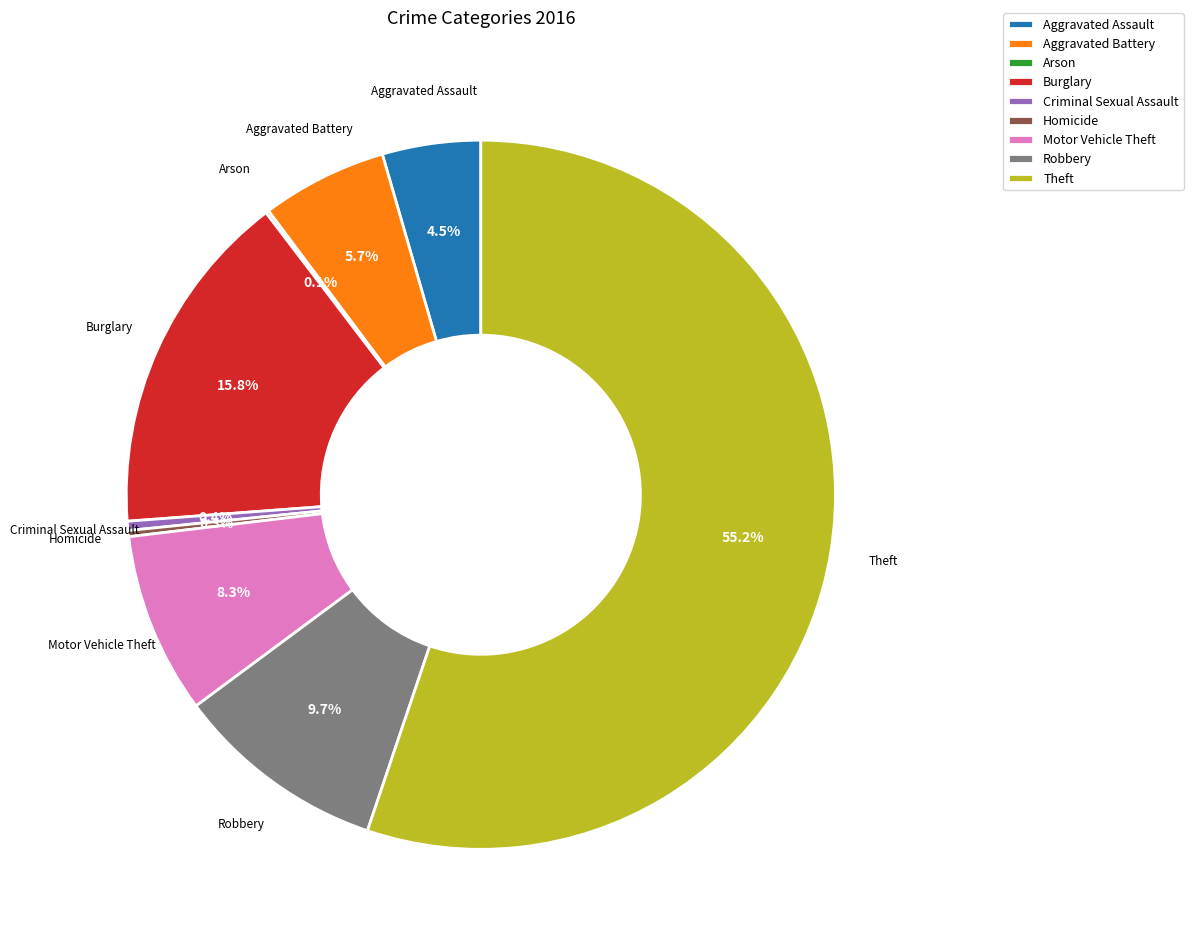

What percentage is NOT represented by Theft?

44.8%